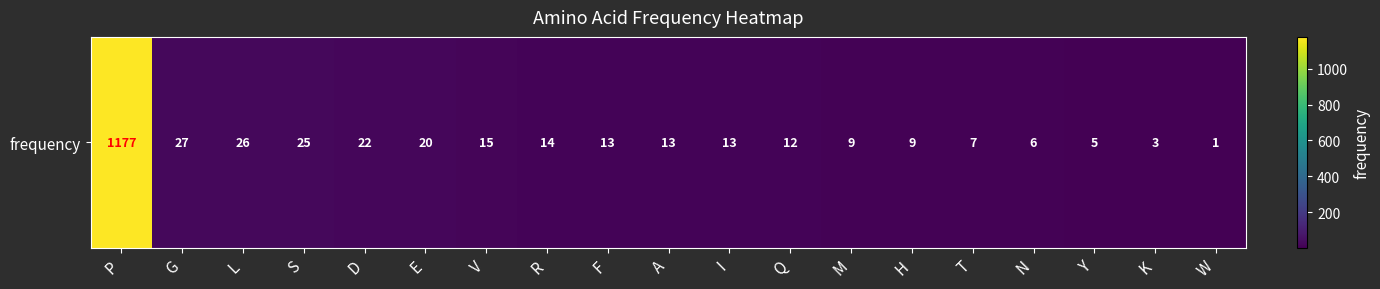

Count the number of categories in the chart.

19